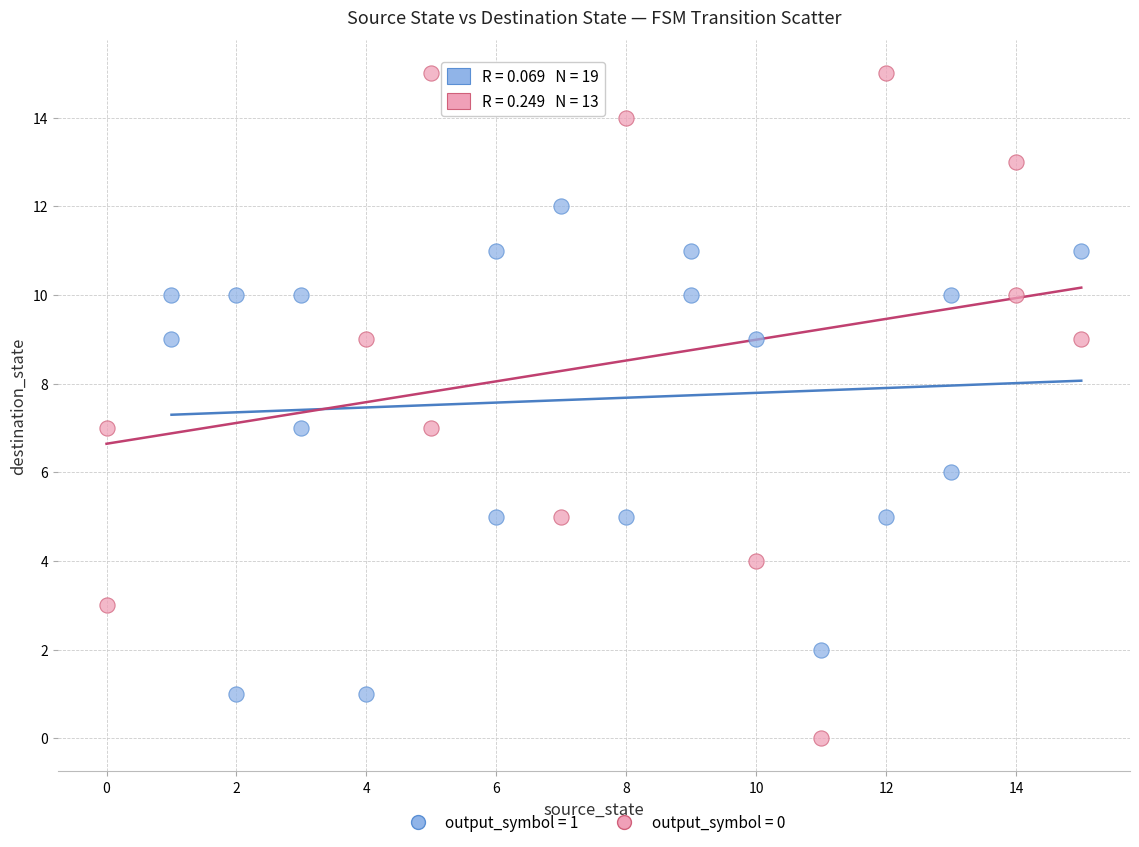

Which series reaches the minimum Y coordinate?

output_symbol = 0